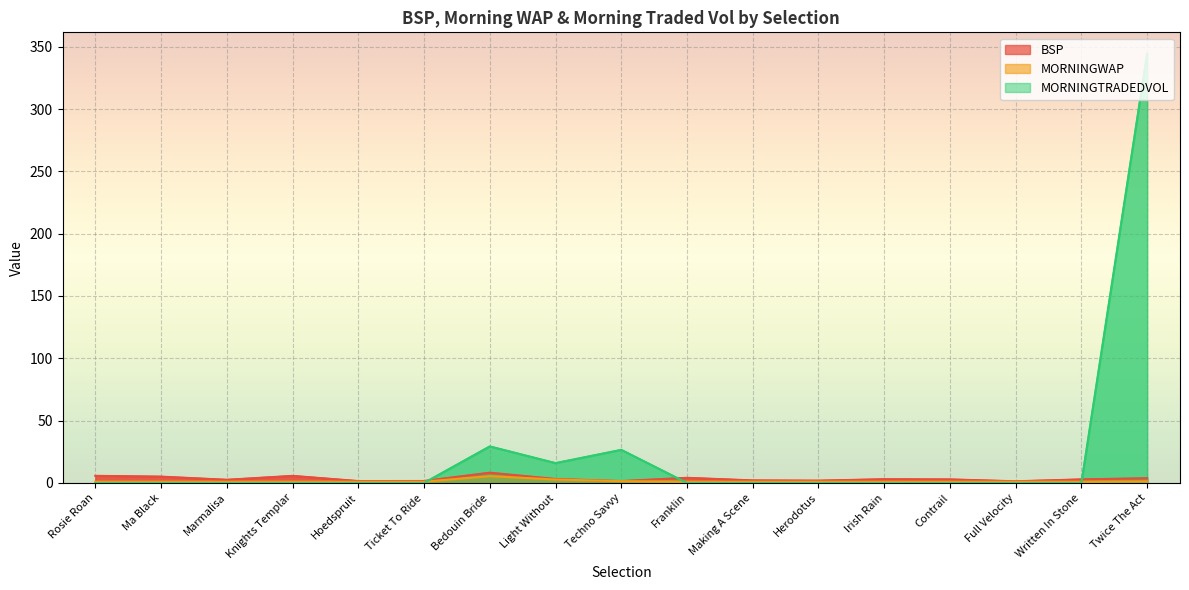

True or false: MORNINGWAP has a value of 1.0 at Contrail.

True